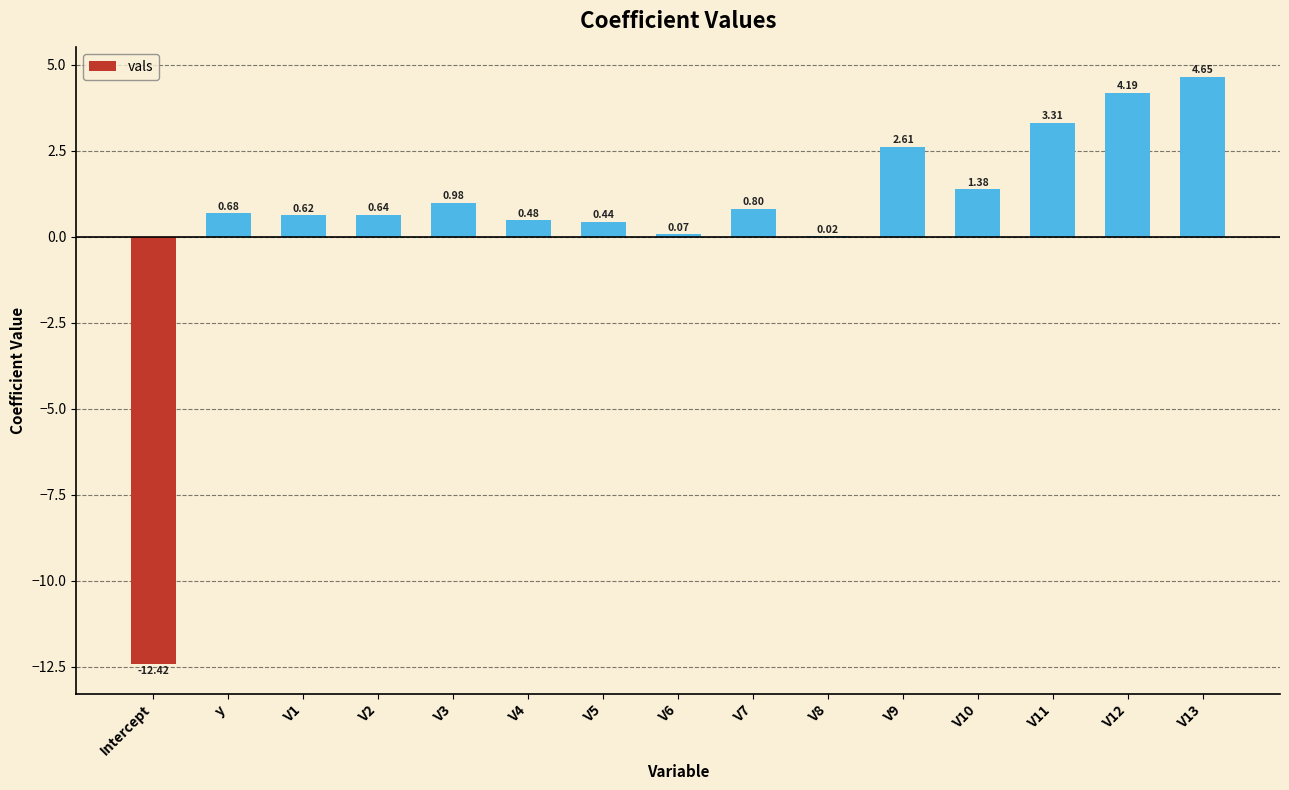

What is the sum of the values at V3 and y?

1.7